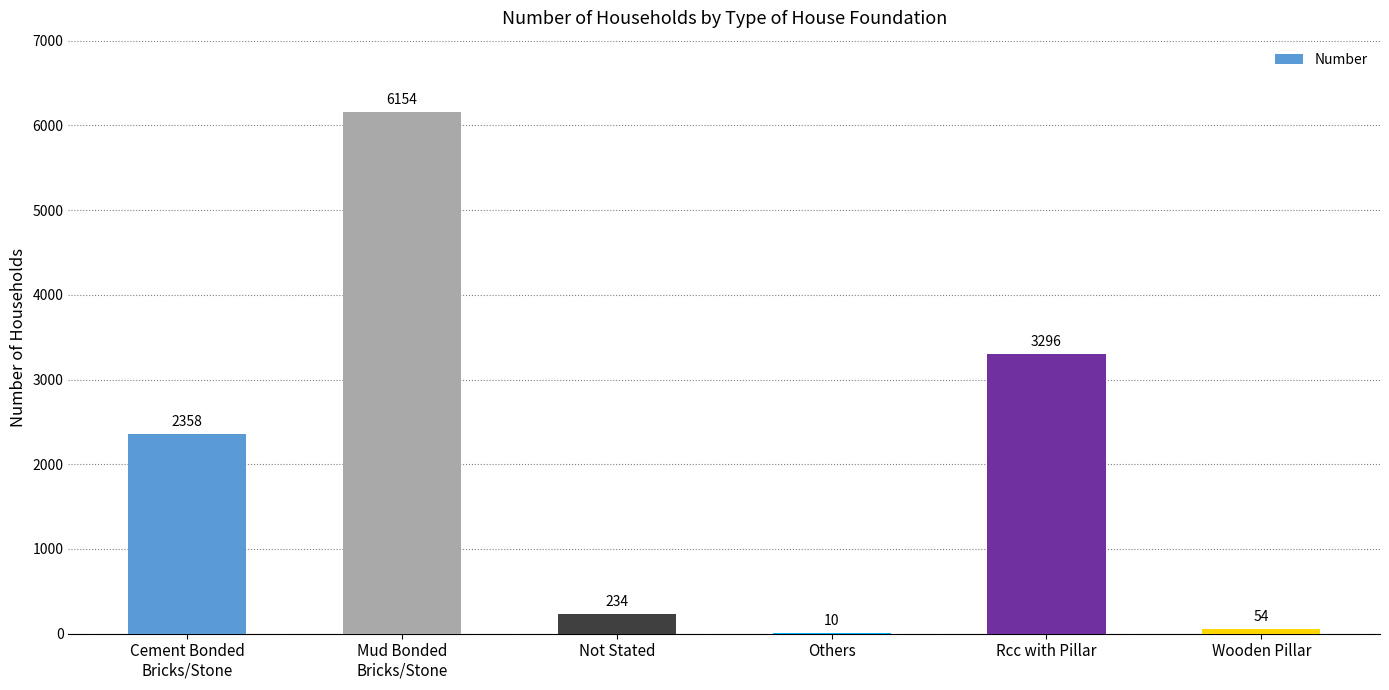

Are the bars grouped side by side (vs. stacked)?

No